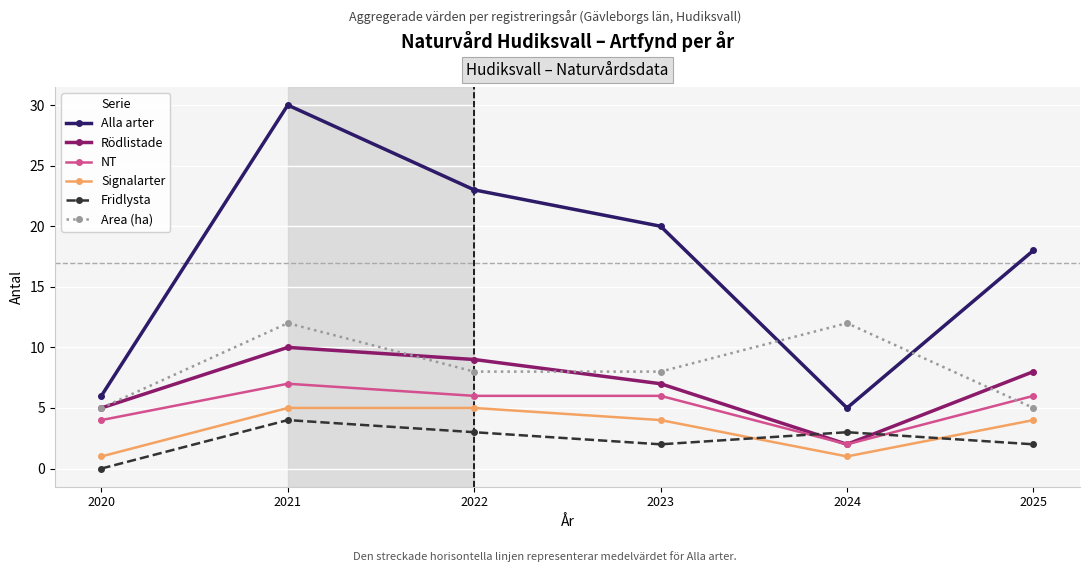

Which series has the widest spread of values?

Alla arter